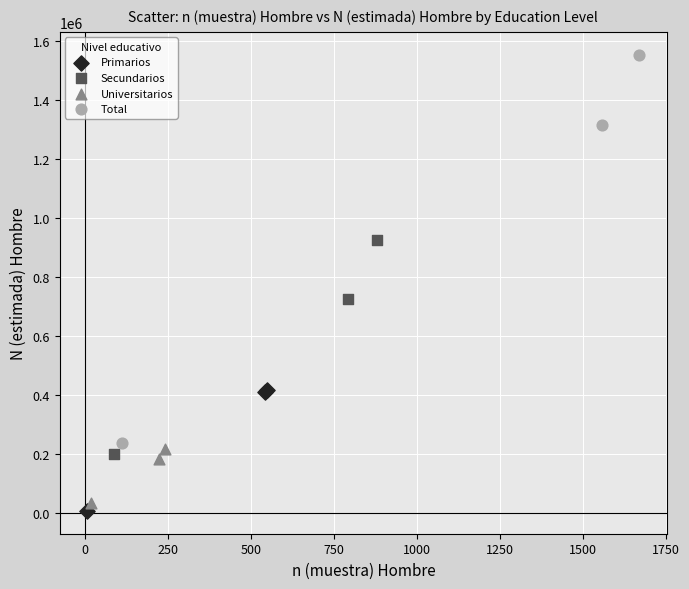

Which series reaches the maximum Y coordinate?

Total